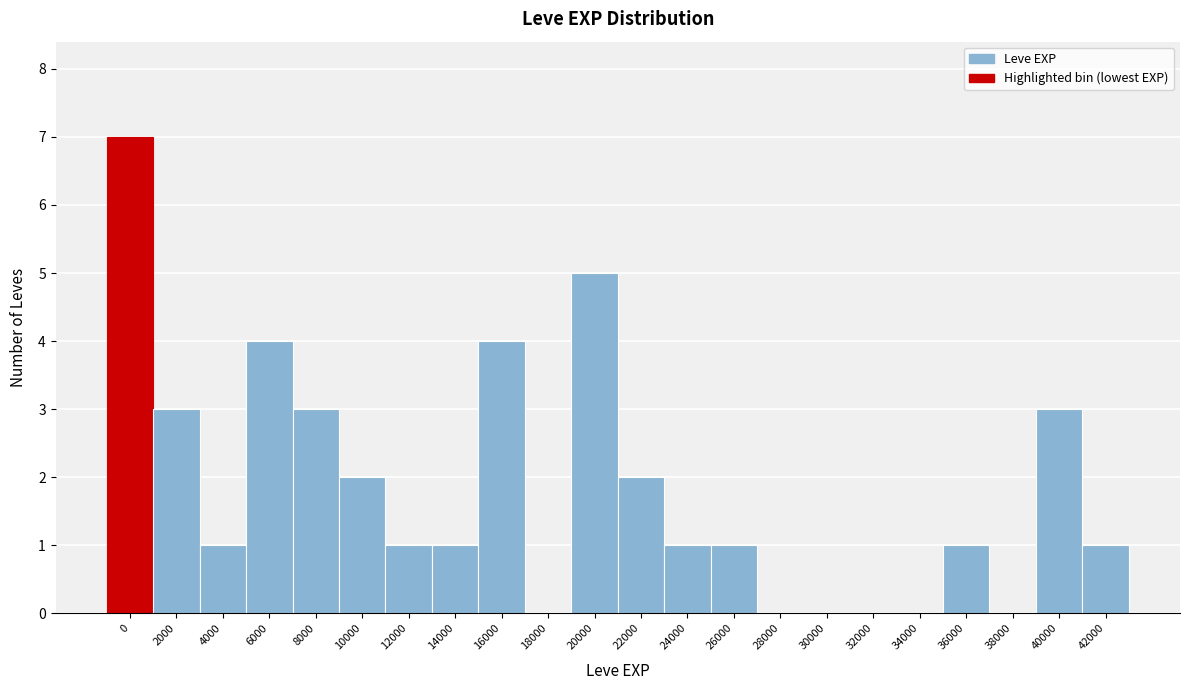

Reading left to right, what are all the values shown in this chart?

0=7	2000=3	4000=1	6000=4	8000=3	10000=2	12000=1	14000=1	16000=4	18000=0	20000=5	22000=2	24000=1	26000=1	28000=0	30000=0	32000=0	34000=0	36000=1	38000=0	40000=3	42000=1